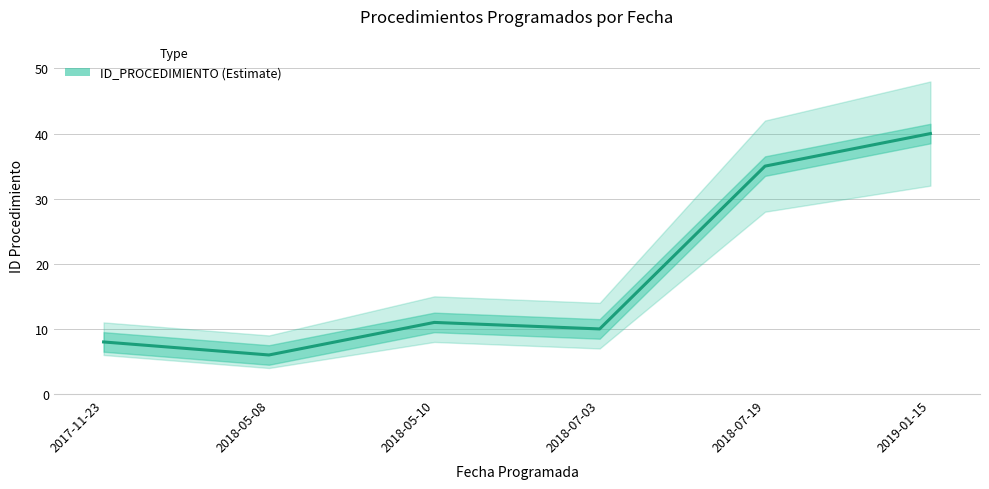

What position from the right is 2018-05-10?

4